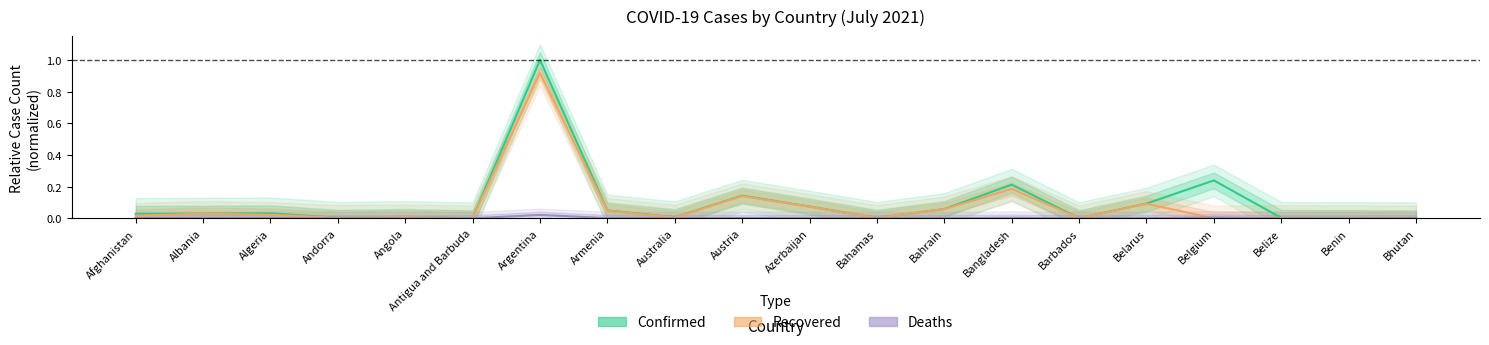

True or false: Deaths has a value of 0.0 at Armenia.

False